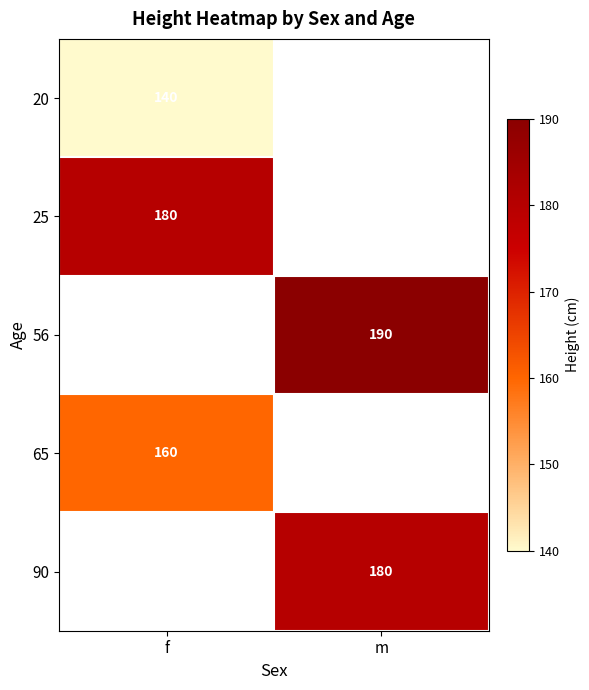

True or false: 20 has a value of 75.6 at f.

False